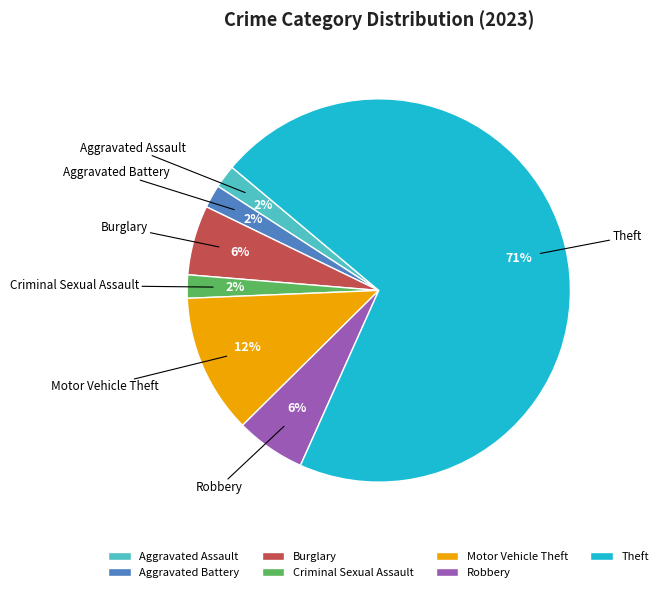

Do Theft and Robbery together represent more than half of the pie?

Yes